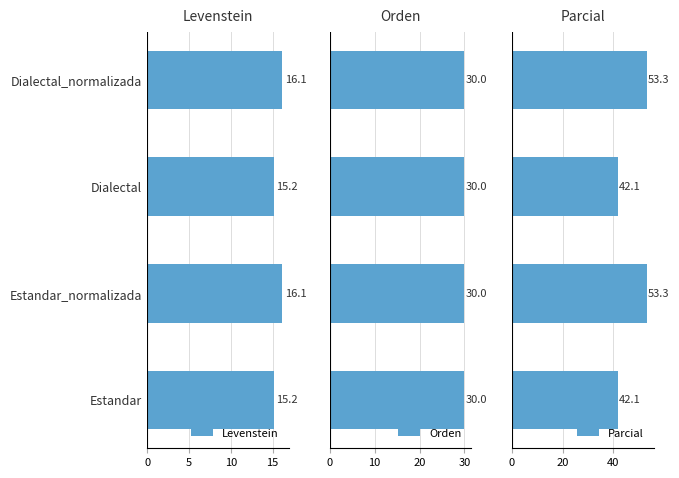

What are all the series names shown in the legend?

Levenstein, Orden, Parcial